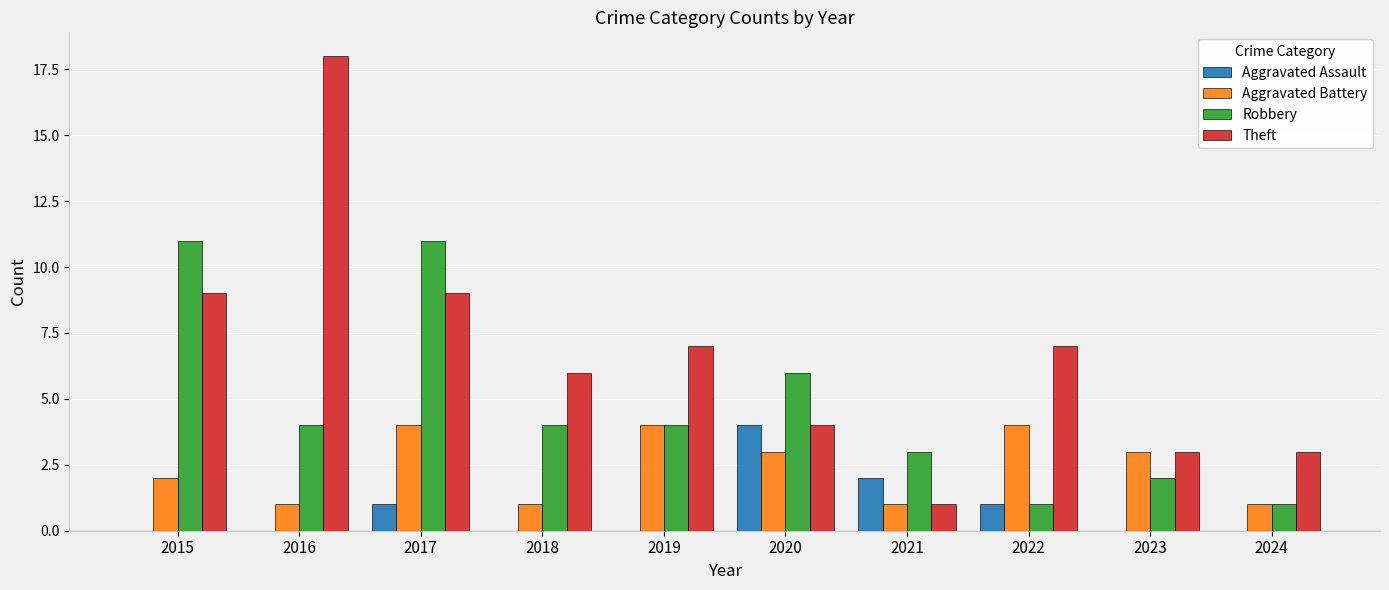

Where is Robbery nearest to the value 6?

2020